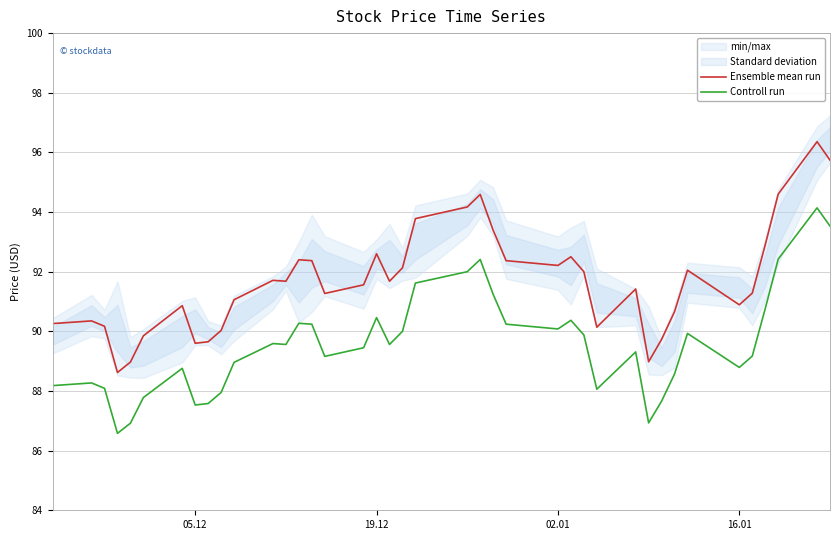

What is the maximum value for Ensemble mean run?

96.4